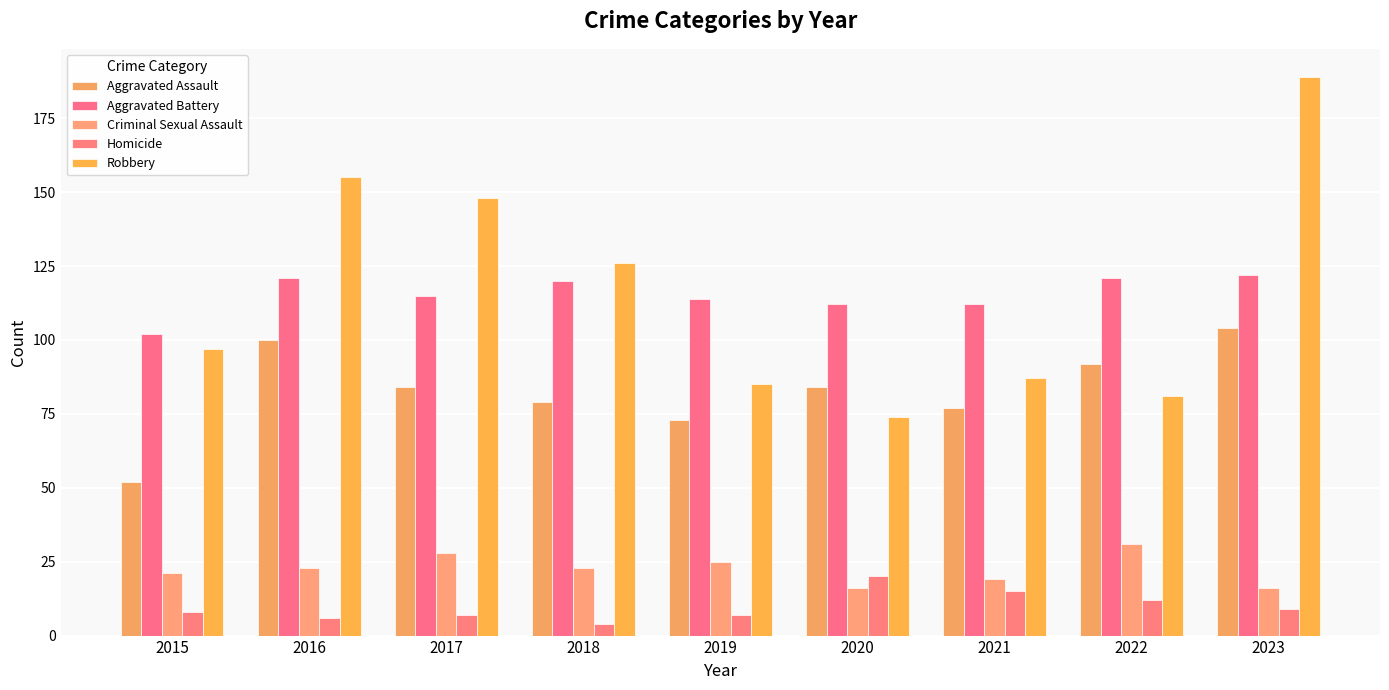

Is it true that Criminal Sexual Assault equals 35 at 2015?

False